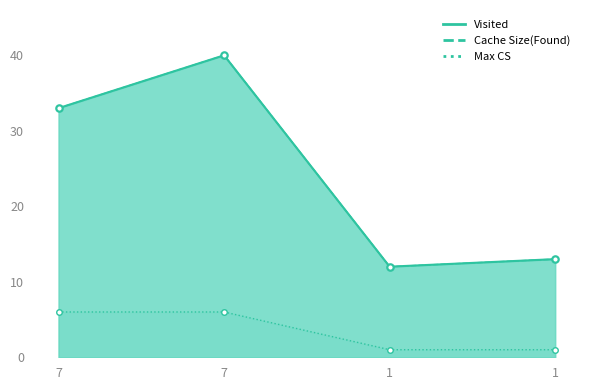

Does the chart display data point markers on the line(s)?

Yes